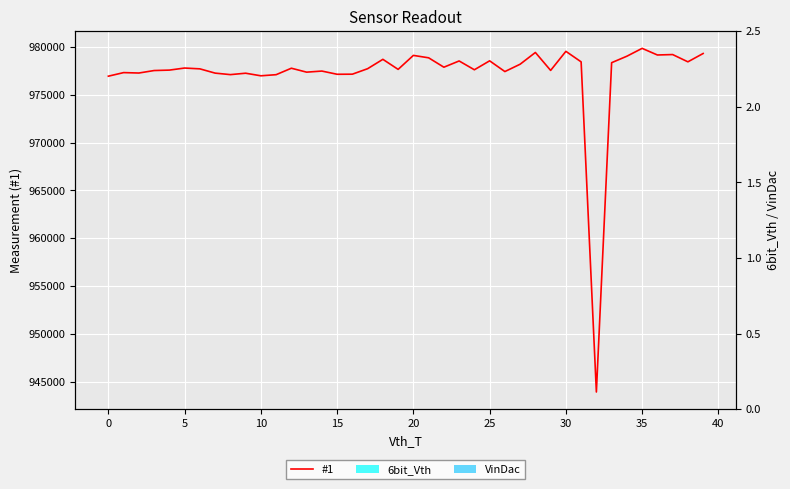

At which label does #1 reach its minimum?

32